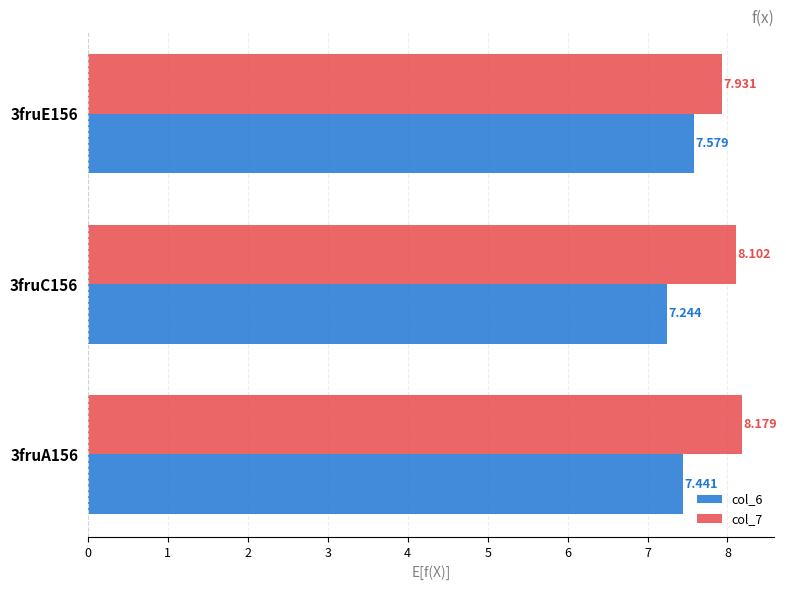

Reading right to left, transcribe all the data shown in this chart.

col_6: 7.6	7.2	7.4
col_7: 7.9	8.1	8.2